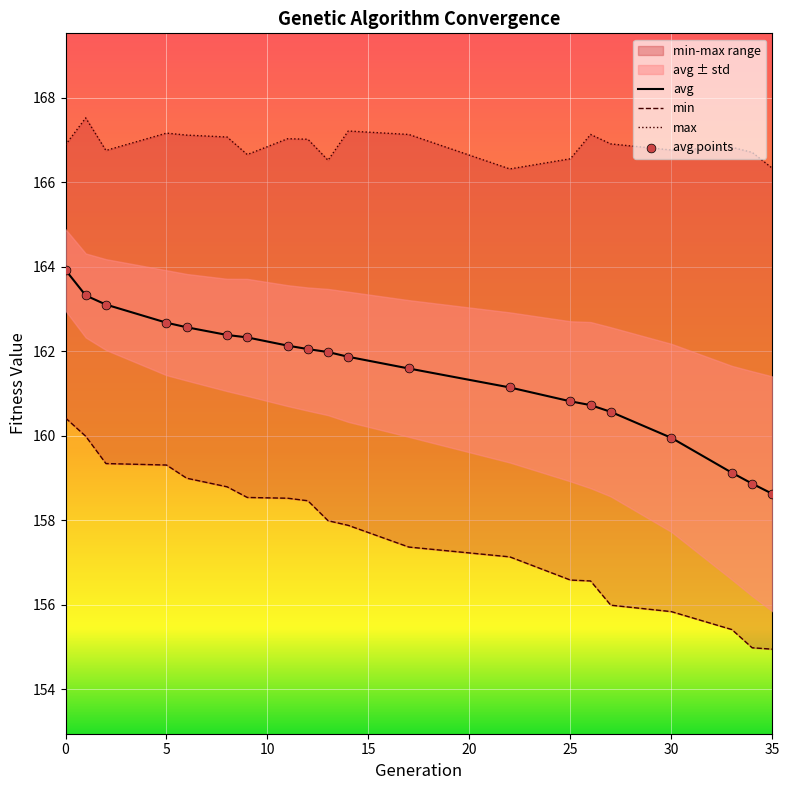

Is the value of min at 8 greater than the value of avg at 12?

No